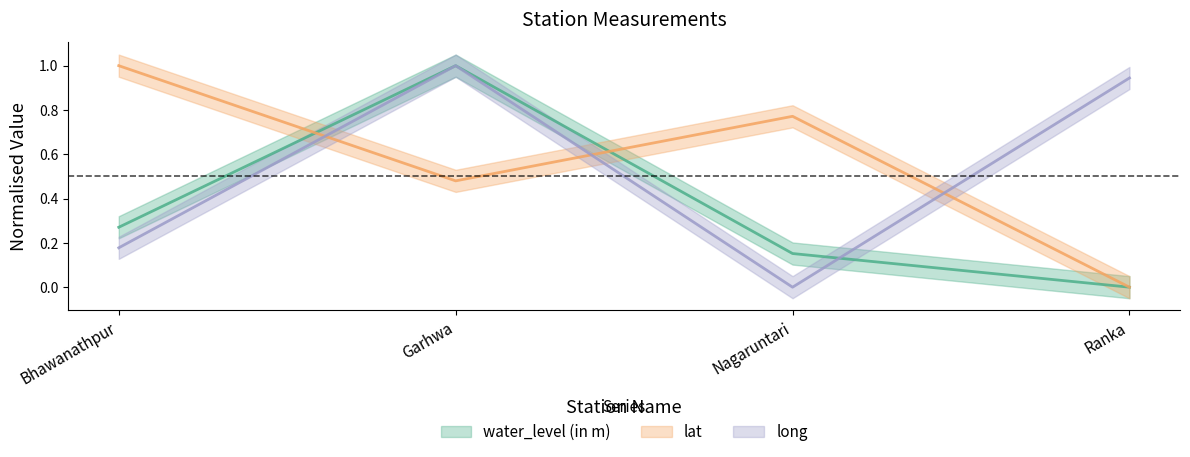

Reading left to right, extract all data points from this chart.

water_level (in m): 0.3	1.0	0.2	0.0
lat: 1.0	0.5	0.8	0.0
long: 0.2	1.0	0.0	0.9